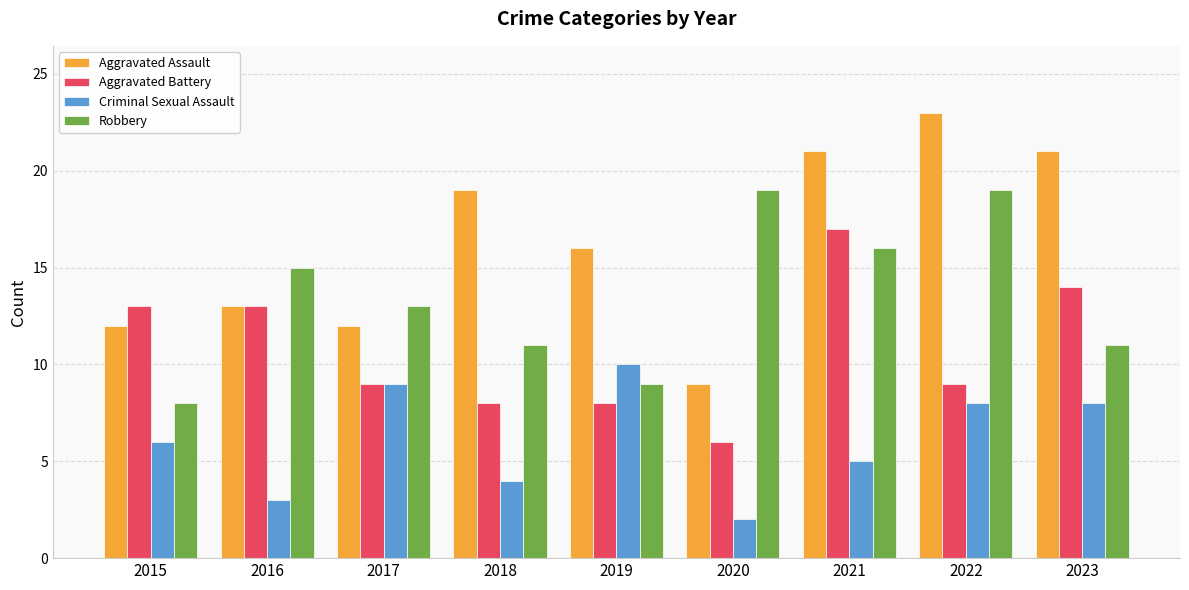

Reading left to right, extract all data points from this chart.

Aggravated Assault: 2015=12	2016=13	2017=12	2018=19	2019=16	2020=9	2021=21	2022=23	2023=21
Aggravated Battery: 2015=13	2016=13	2017=9	2018=8	2019=8	2020=6	2021=17	2022=9	2023=14
Criminal Sexual Assault: 2015=6	2016=3	2017=9	2018=4	2019=10	2020=2	2021=5	2022=8	2023=8
Robbery: 2015=8	2016=15	2017=13	2018=11	2019=9	2020=19	2021=16	2022=19	2023=11